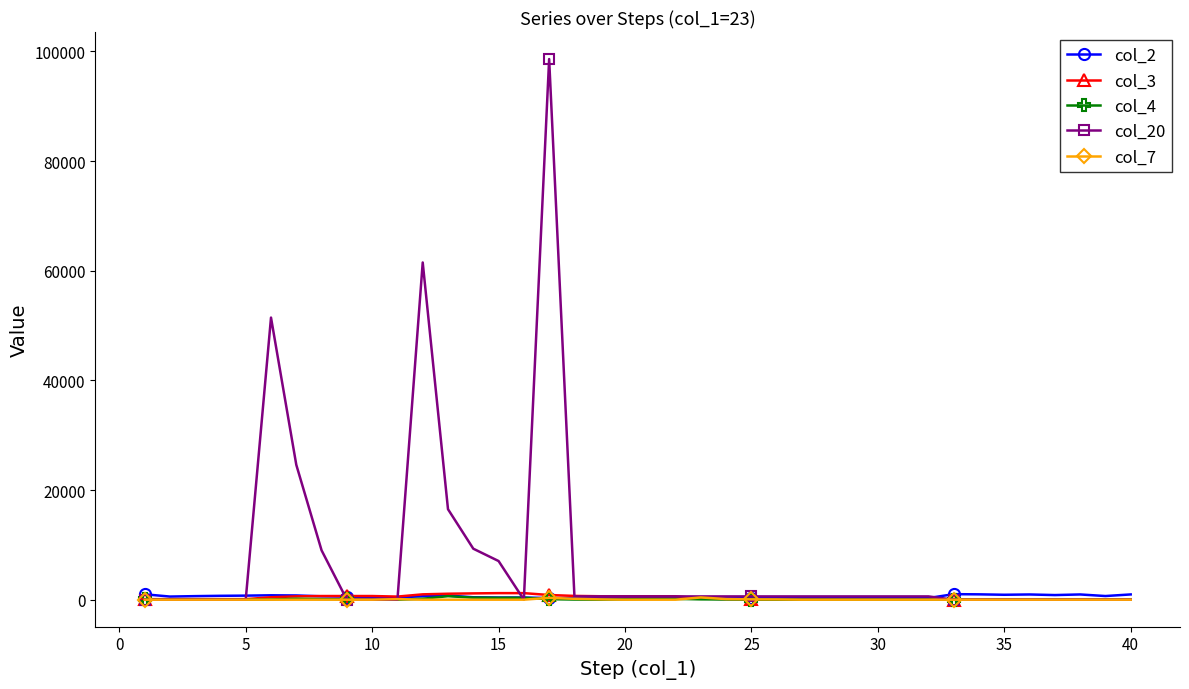

Which series has the largest total across all categories?

col_20